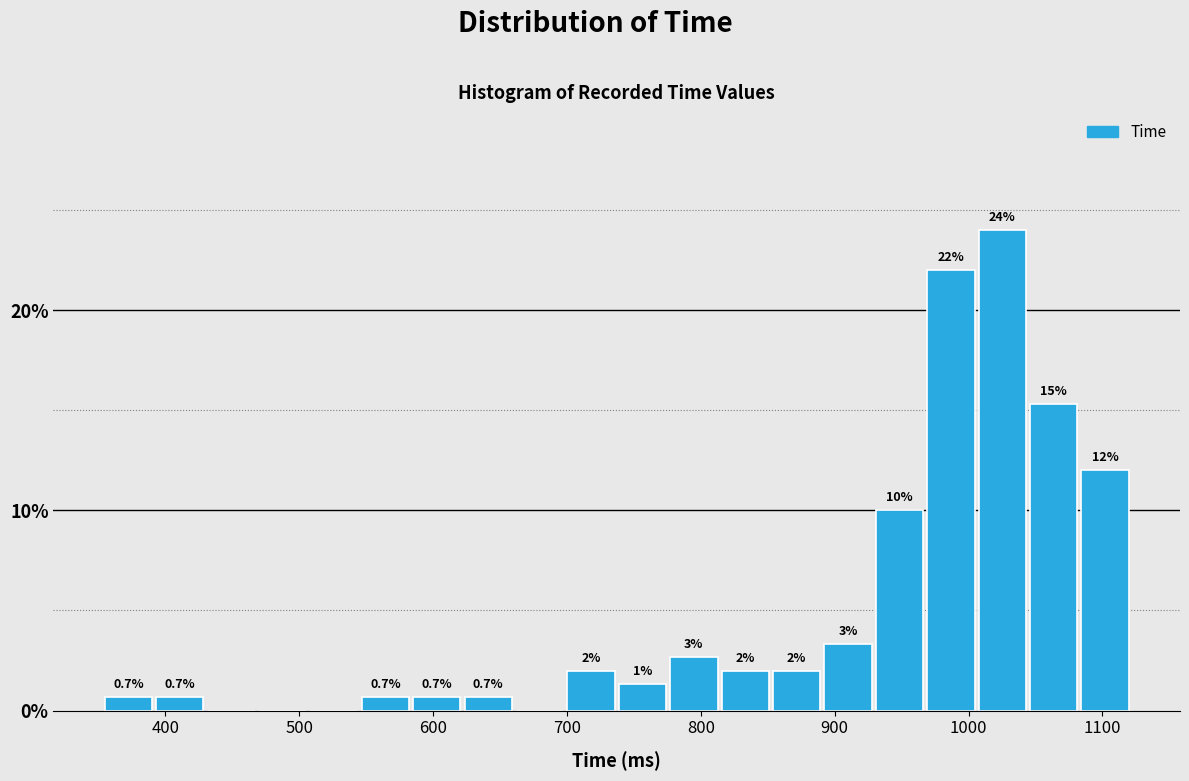

Around what value on the x-axis is the tallest bar? Give the approximate position of its centre, as read against the axis.

1030